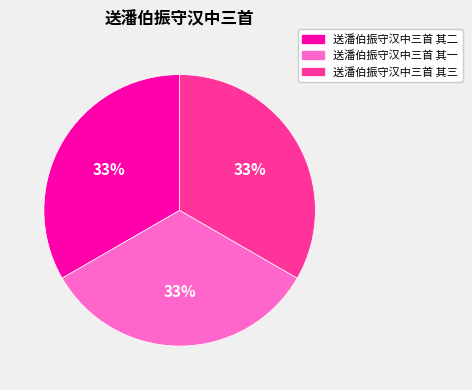

To the nearest percent, what portion does 送潘伯振守汉中三首 其二 represent?

33%